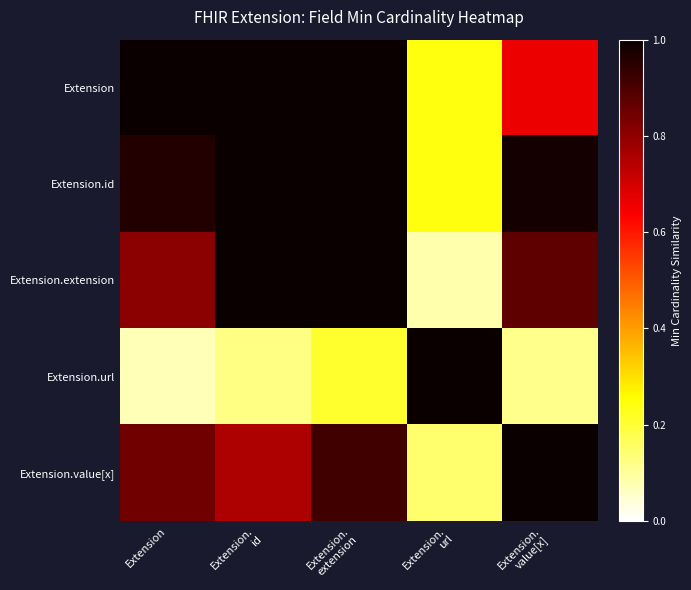

Reading right to left, extract all data points from this chart.

Extension: Extension.
value[x]=0.7	Extension.
url=0.2	Extension.
extension=1.0	Extension.
id=1.0	Extension=1.0
Extension.id: Extension.
value[x]=1.0	Extension.
url=0.2	Extension.
extension=1.0	Extension.
id=1.0	Extension=1.0
Extension.extension: Extension.
value[x]=0.9	Extension.
url=0.1	Extension.
extension=1.0	Extension.
id=1.0	Extension=0.8
Extension.url: Extension.
value[x]=0.1	Extension.
url=1.0	Extension.
extension=0.2	Extension.
id=0.1	Extension=0.1
Extension.value[x]: Extension.
value[x]=1.0	Extension.
url=0.1	Extension.
extension=0.9	Extension.
id=0.8	Extension=0.8